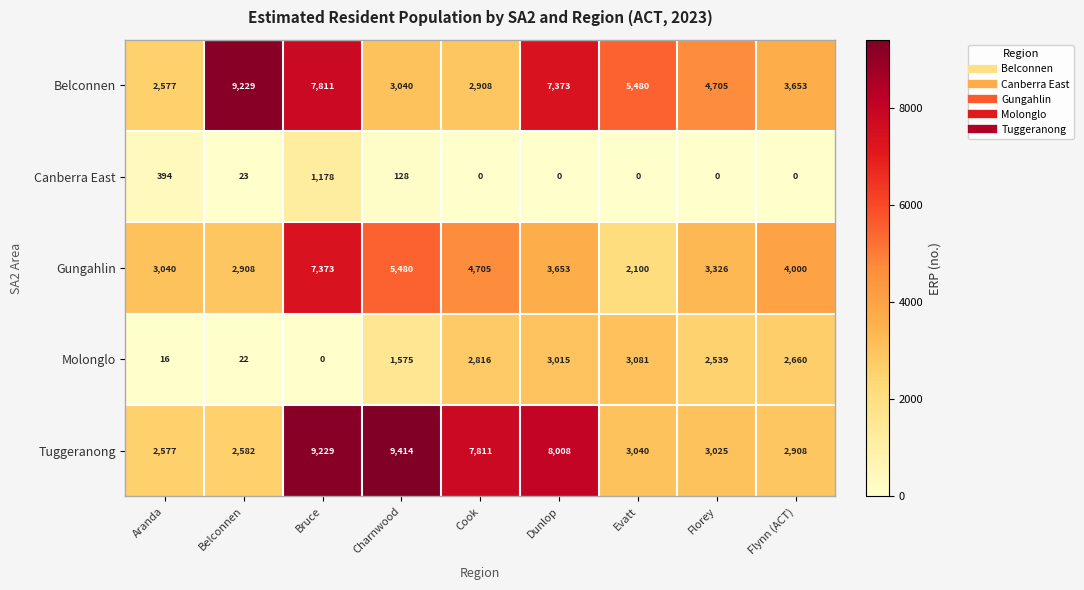

Which category has the highest value across all series?

Charnwood